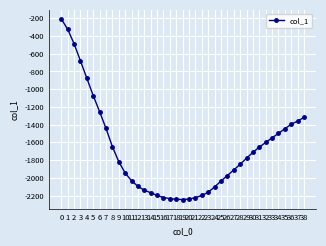

What is the average value?

-1676